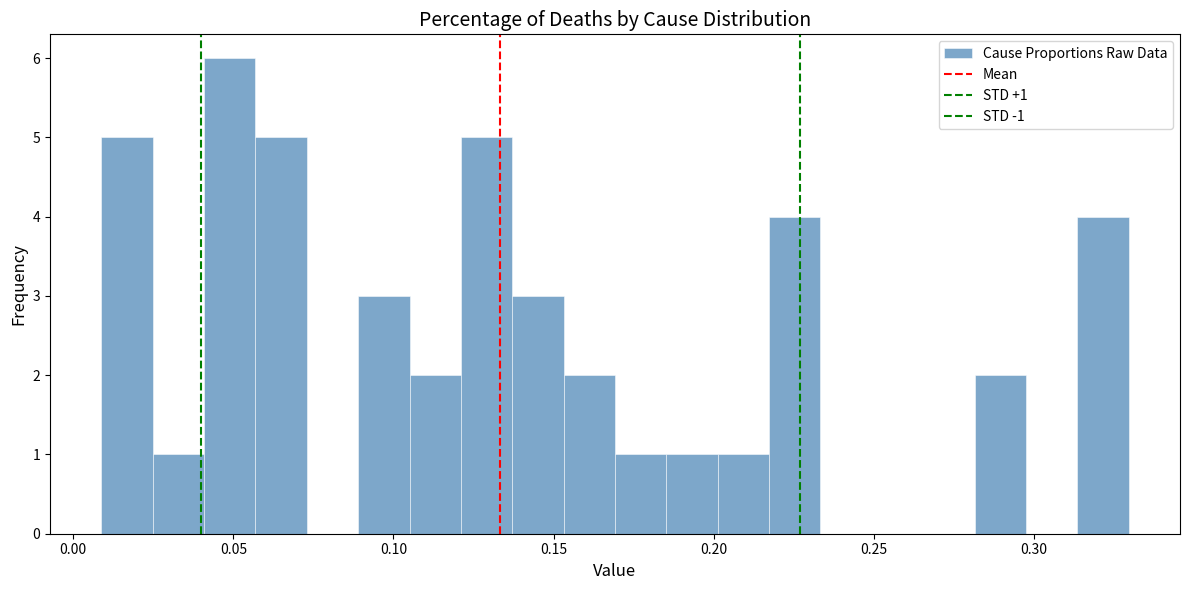

Read against the x-axis, roughly where is the centre of the tallest bar?

0.050